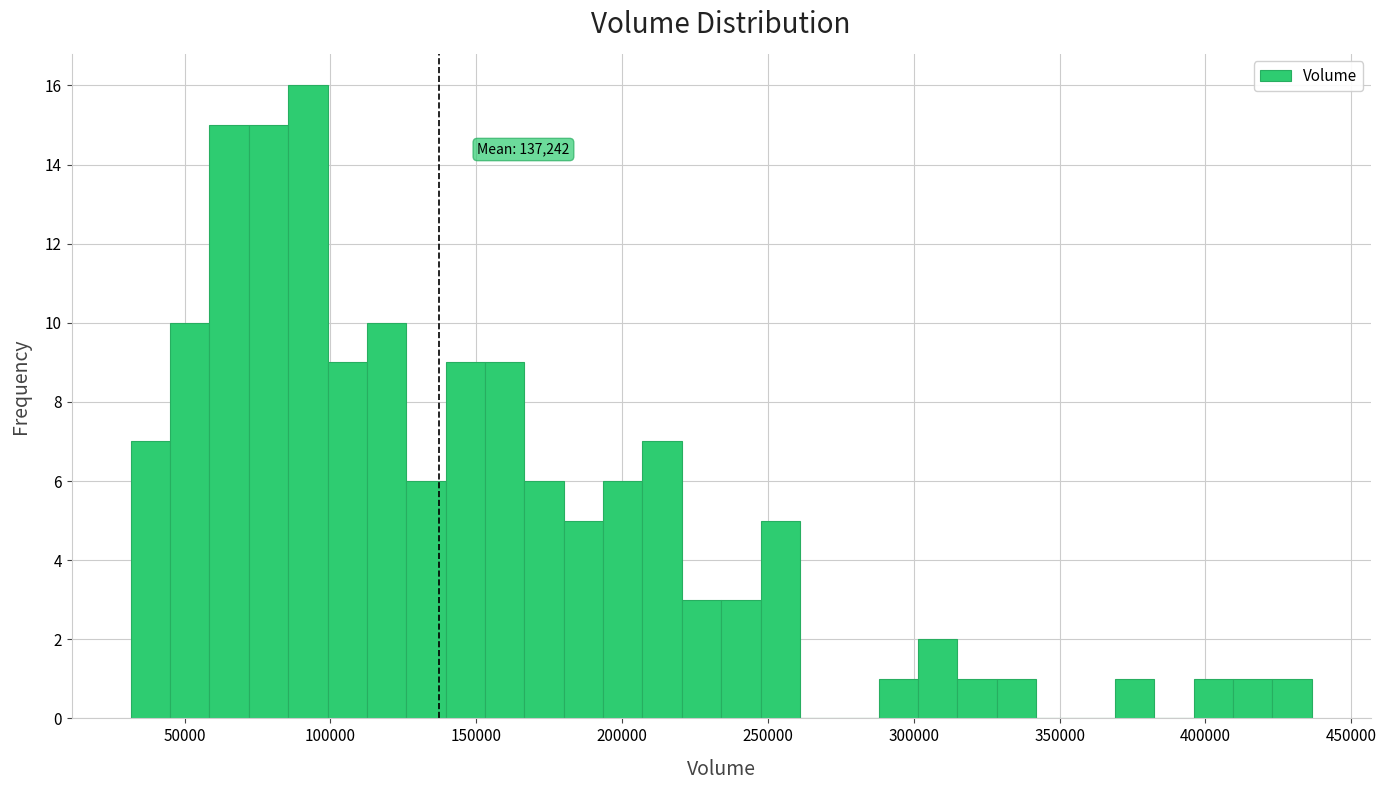

Around what value on the x-axis is the tallest bar? Give the approximate position of its centre, as read against the axis.

90000